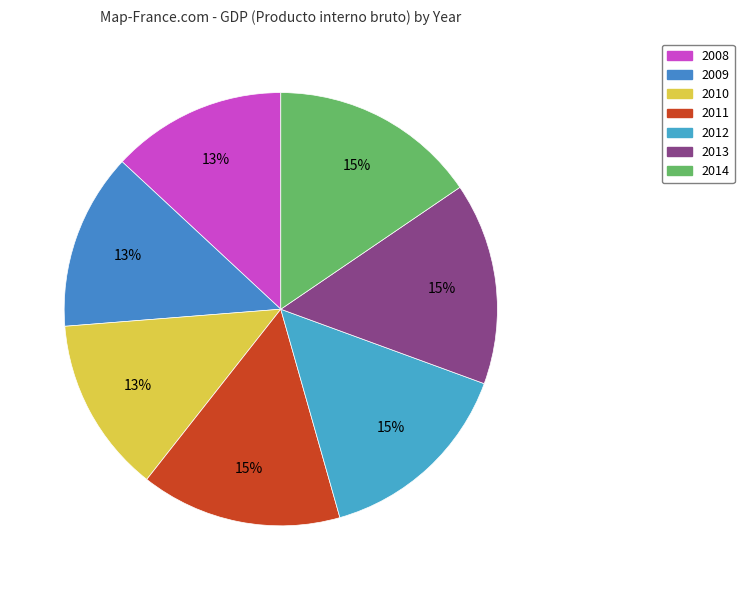

The 2008 slice represents 19% of the pie. True or false?

False